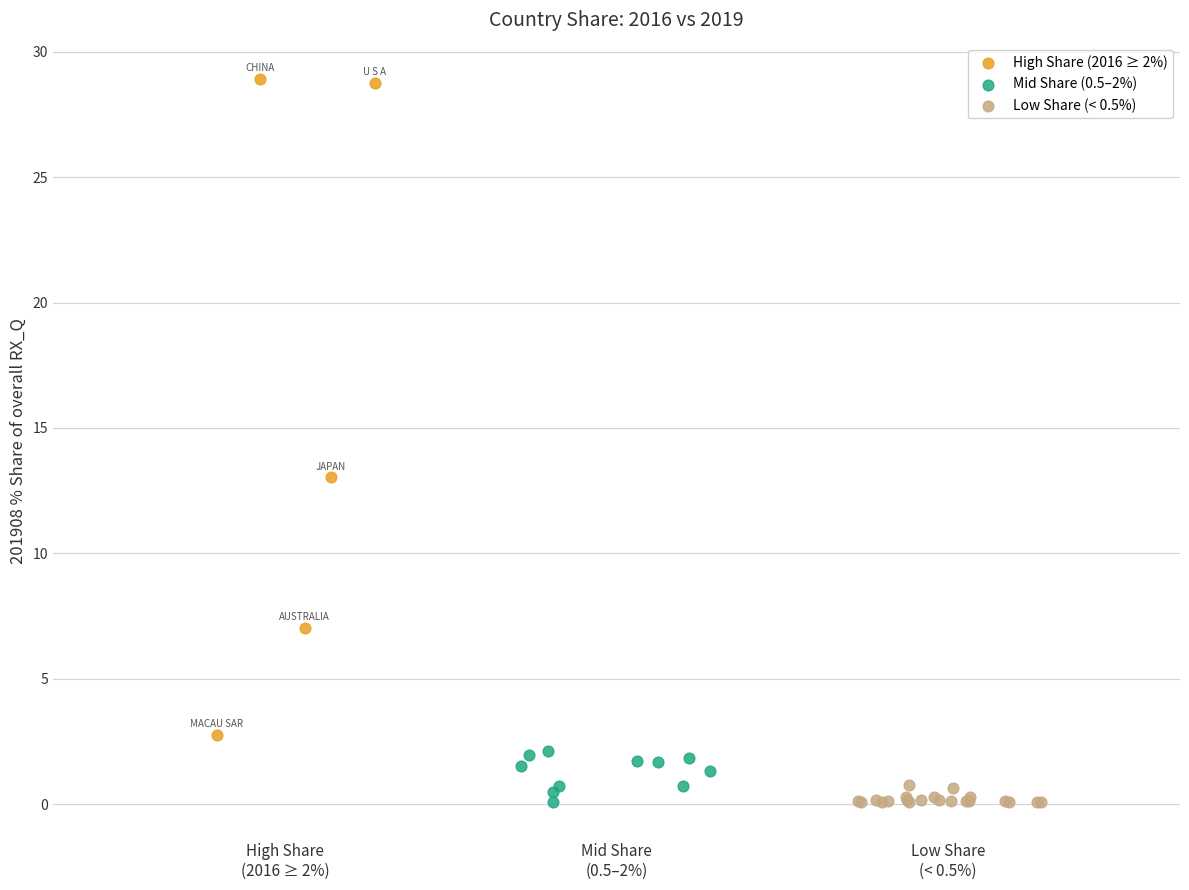

Which series contains the highest Y value?

High Share (2016 ≥ 2%)